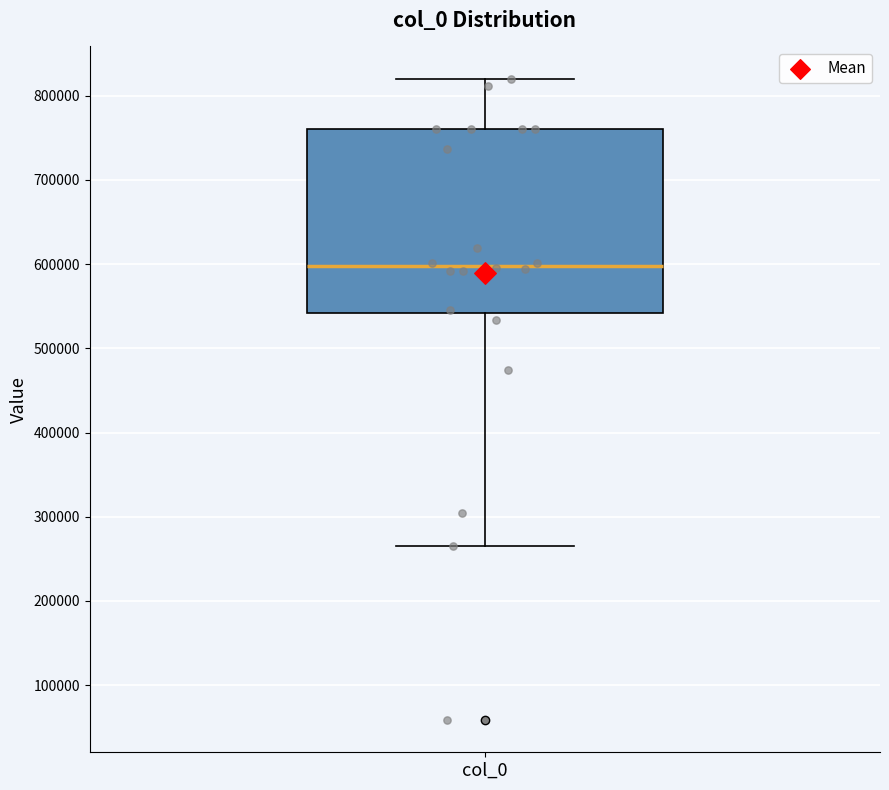

Read this box plot against the y-axis: the position of the median line, the range covered by the box, and the ends of both whiskers. The values are not printed on the chart, so give them approximately, as read against the axis.

median 600000, box 540000 to 760000, whiskers 270000 to 820000